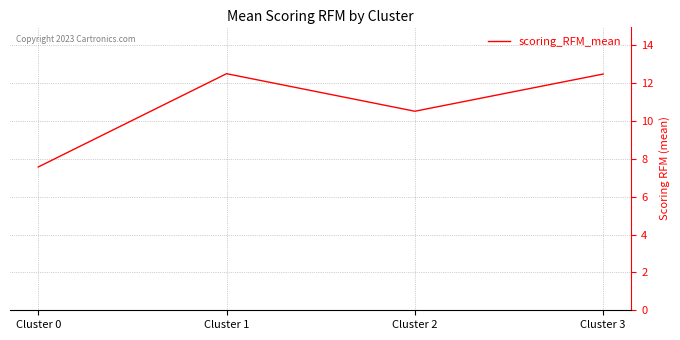

Reading left to right, extract all data points from this chart.

Cluster 0=7.6	Cluster 1=12.5	Cluster 2=10.5	Cluster 3=12.5